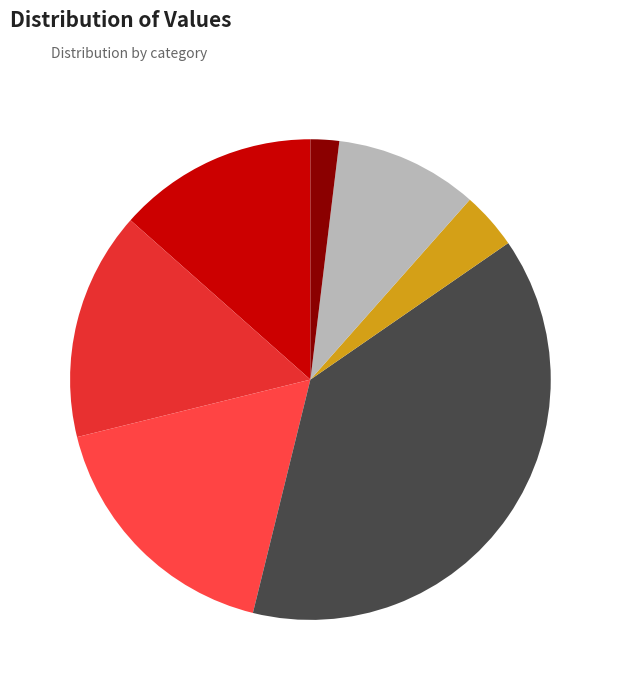

Is there a majority slice in this chart?

No